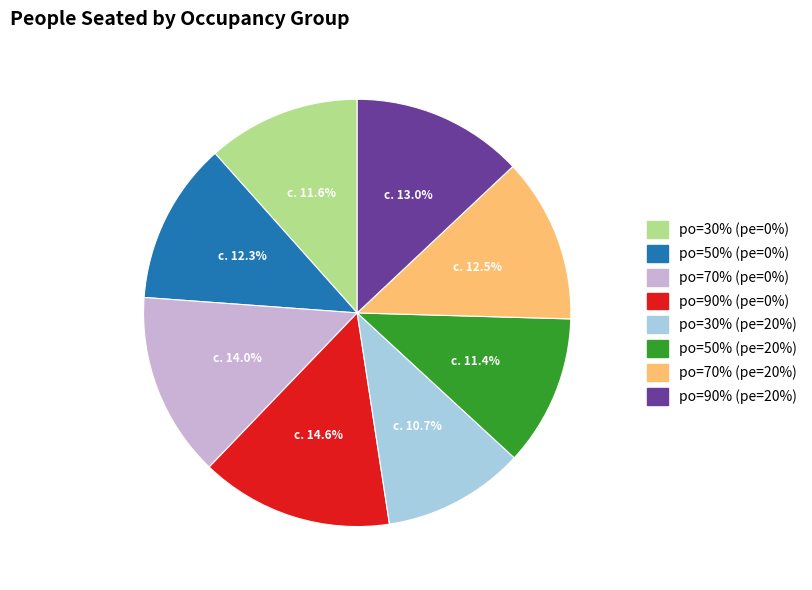

Is there a majority slice in this chart?

No